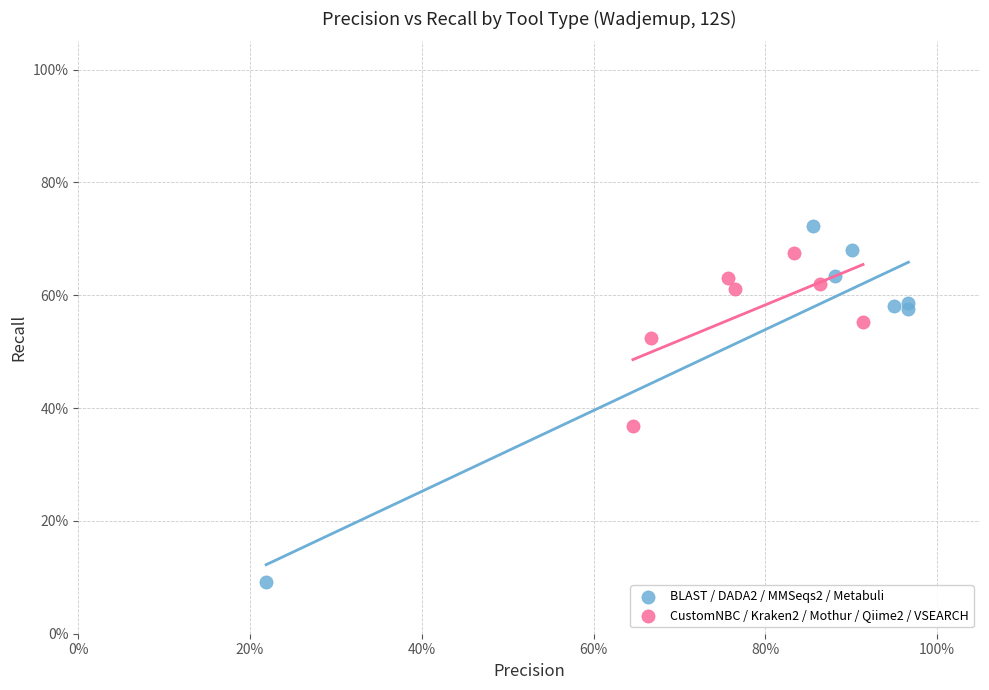

What are all the series names shown in the legend?

BLAST / DADA2 / MMSeqs2 / Metabuli, CustomNBC / Kraken2 / Mothur / Qiime2 / VSEARCH